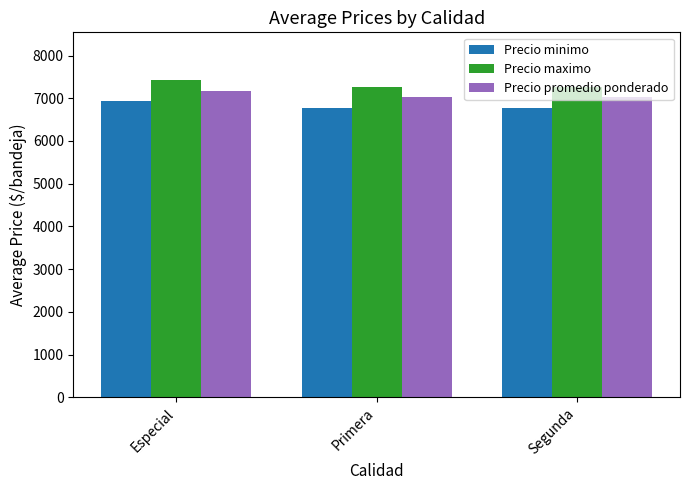

What is the spread (max minus min) of values at Segunda?

500